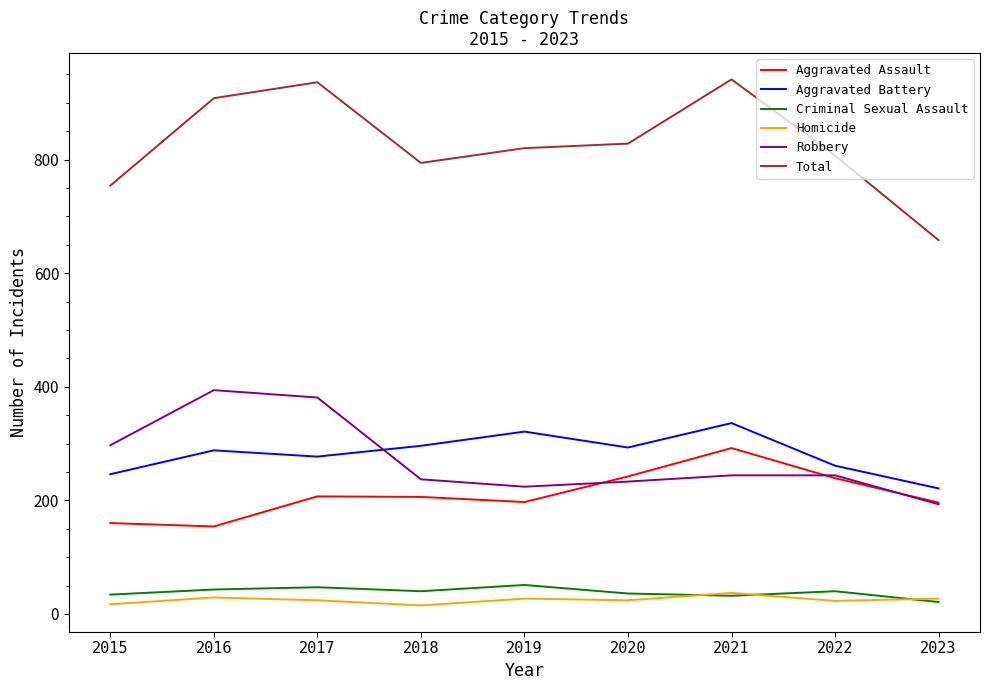

What value does the Homicide series have at 2019?

27